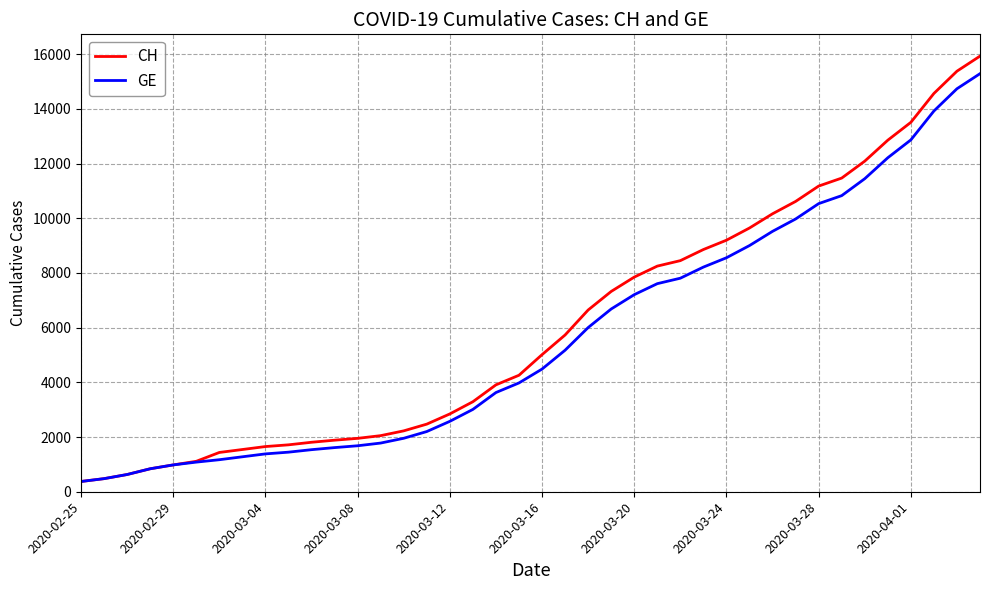

Which series has the widest spread of values?

CH